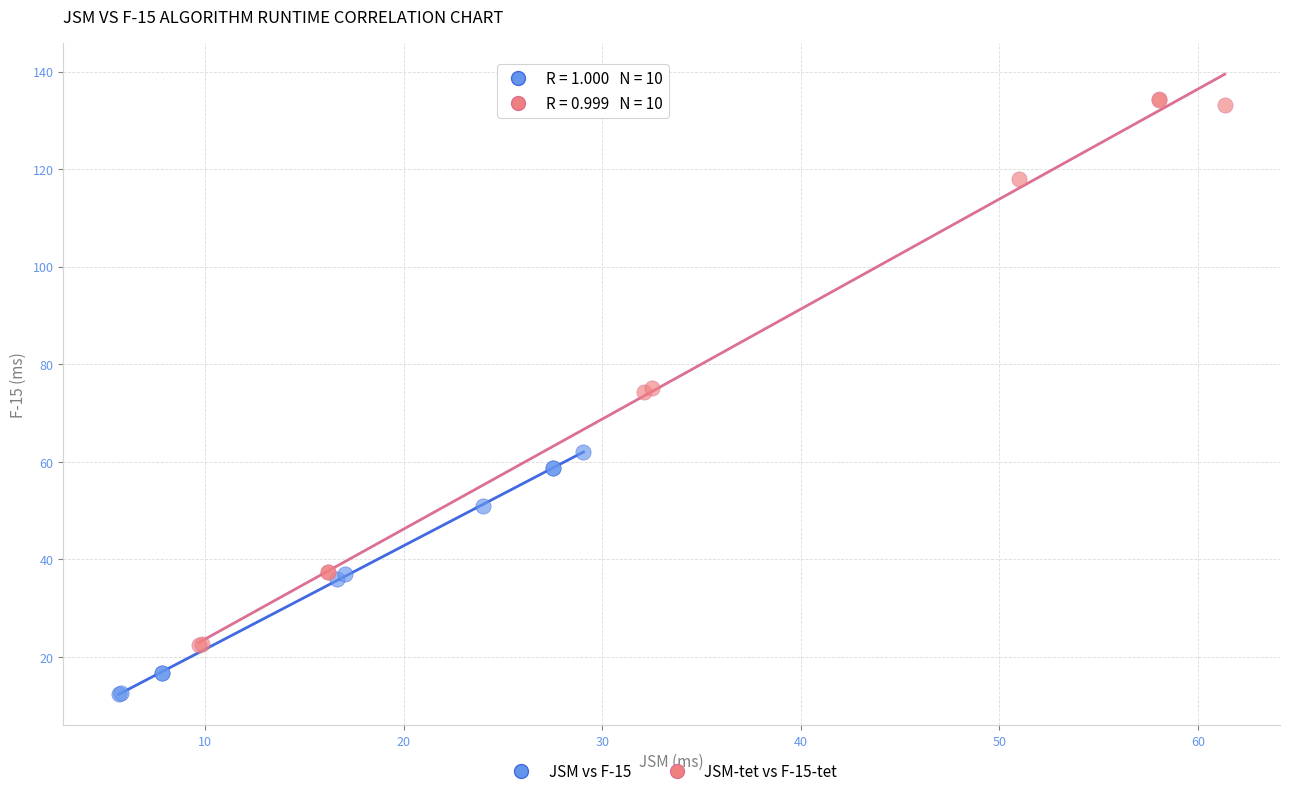

Which series contains the lowest Y value?

JSM vs F-15